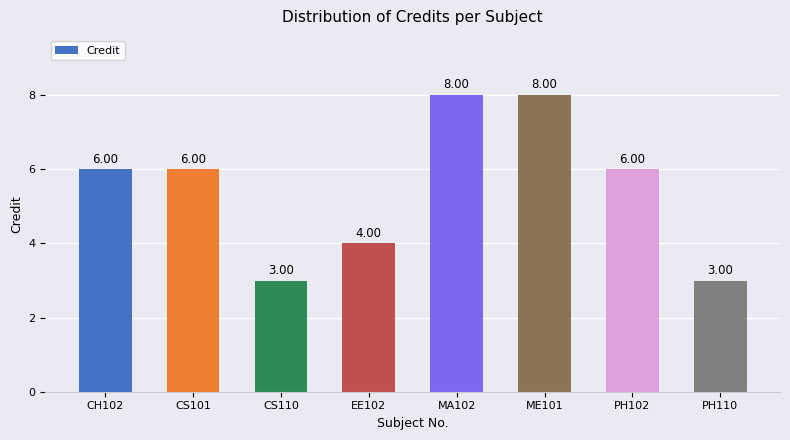

Approximately how many times larger is the value at CS101 compared to PH102?

1.0